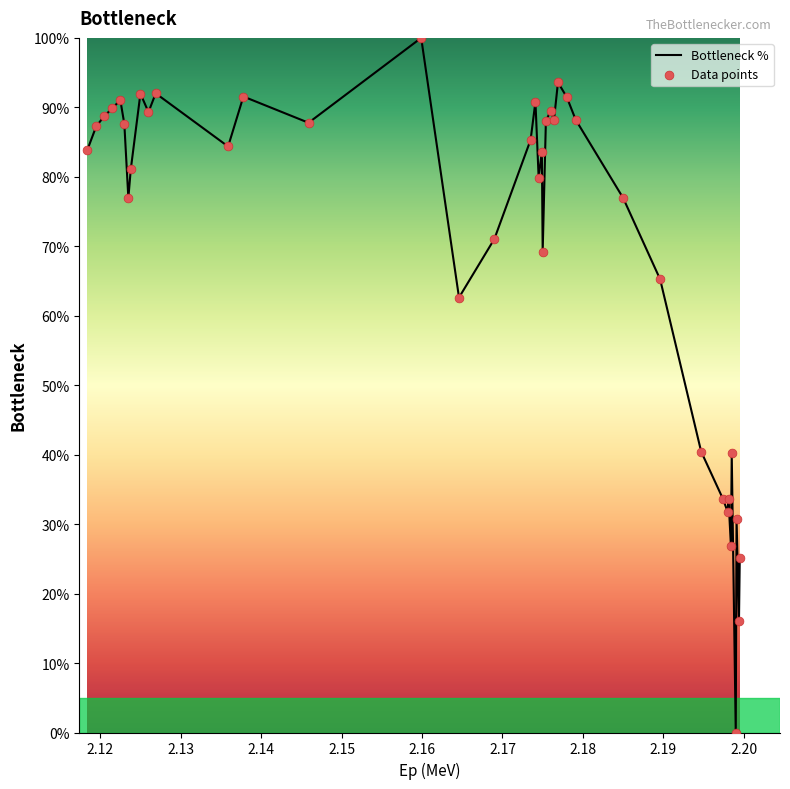

What is the difference between the maximum and minimum values?

100.0